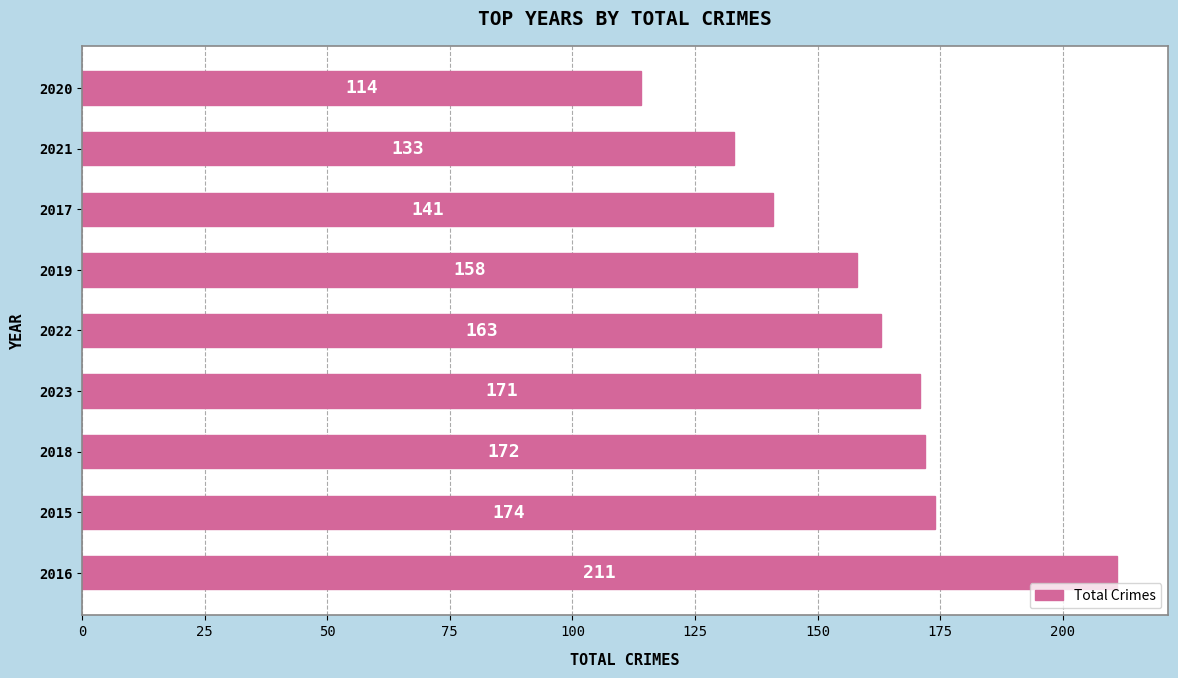

What is the difference between the maximum and minimum values?

97